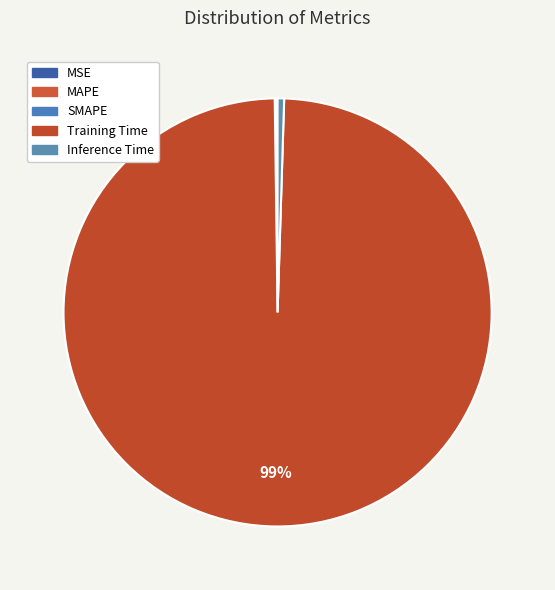

What percentage is NOT represented by MSE?

100.0%